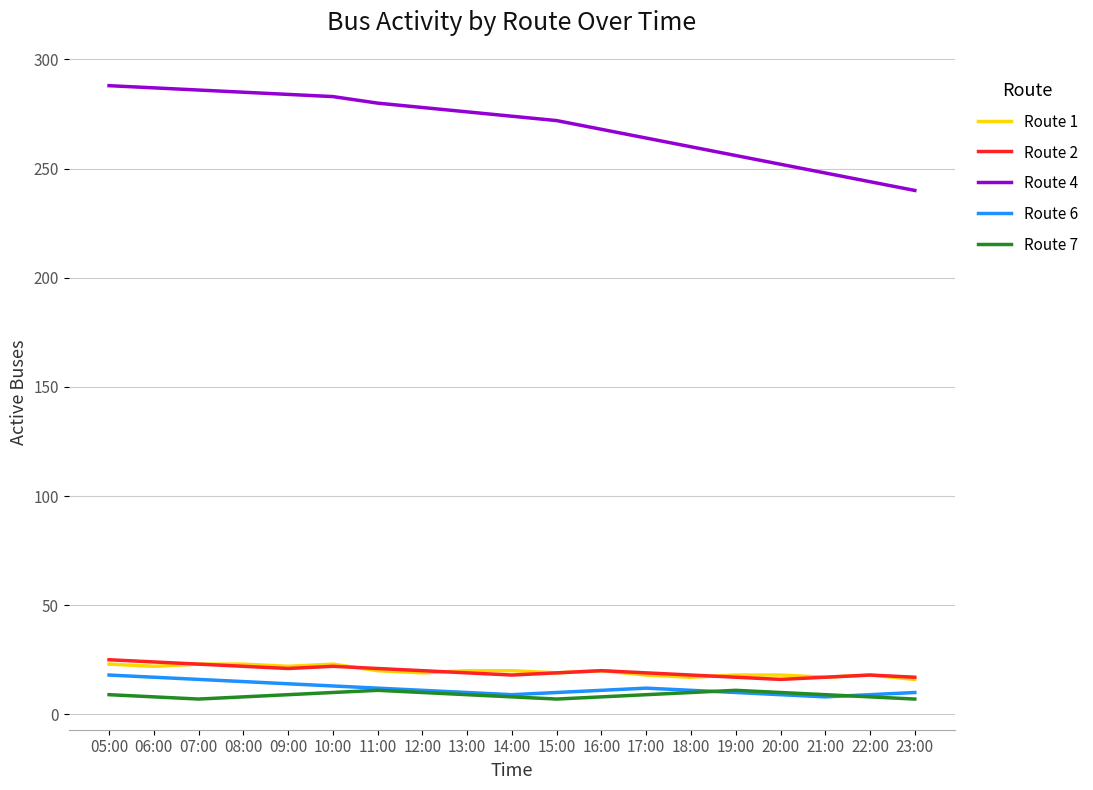

What is the spread (max minus min) of values at 09:00?

275